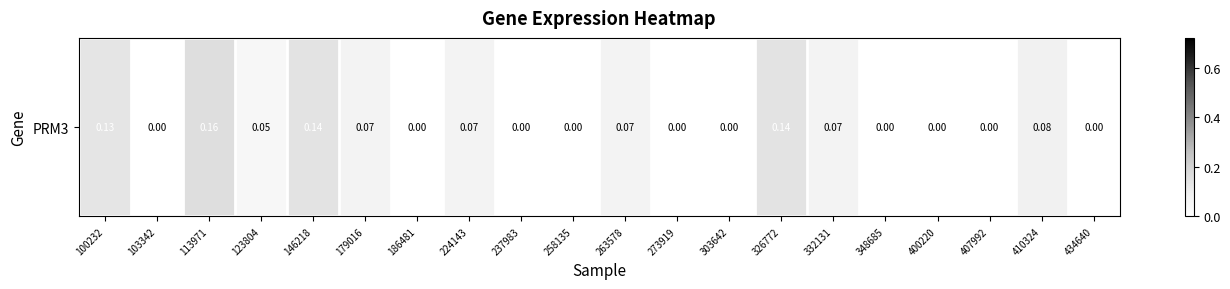

Reading right to left, list all the values displayed in this chart.

0.0	0.1	0.0	0.0	0.0	0.1	0.1	0.0	0.0	0.1	0.0	0.0	0.1	0.0	0.1	0.1	0.1	0.2	0.0	0.1